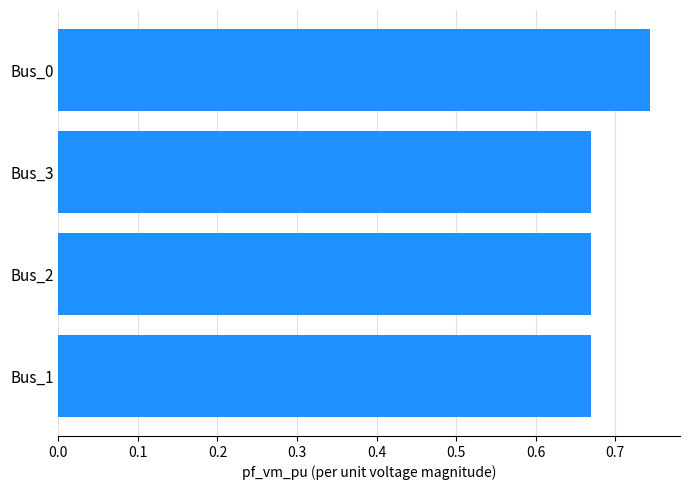

What is the sum of all values?

2.8